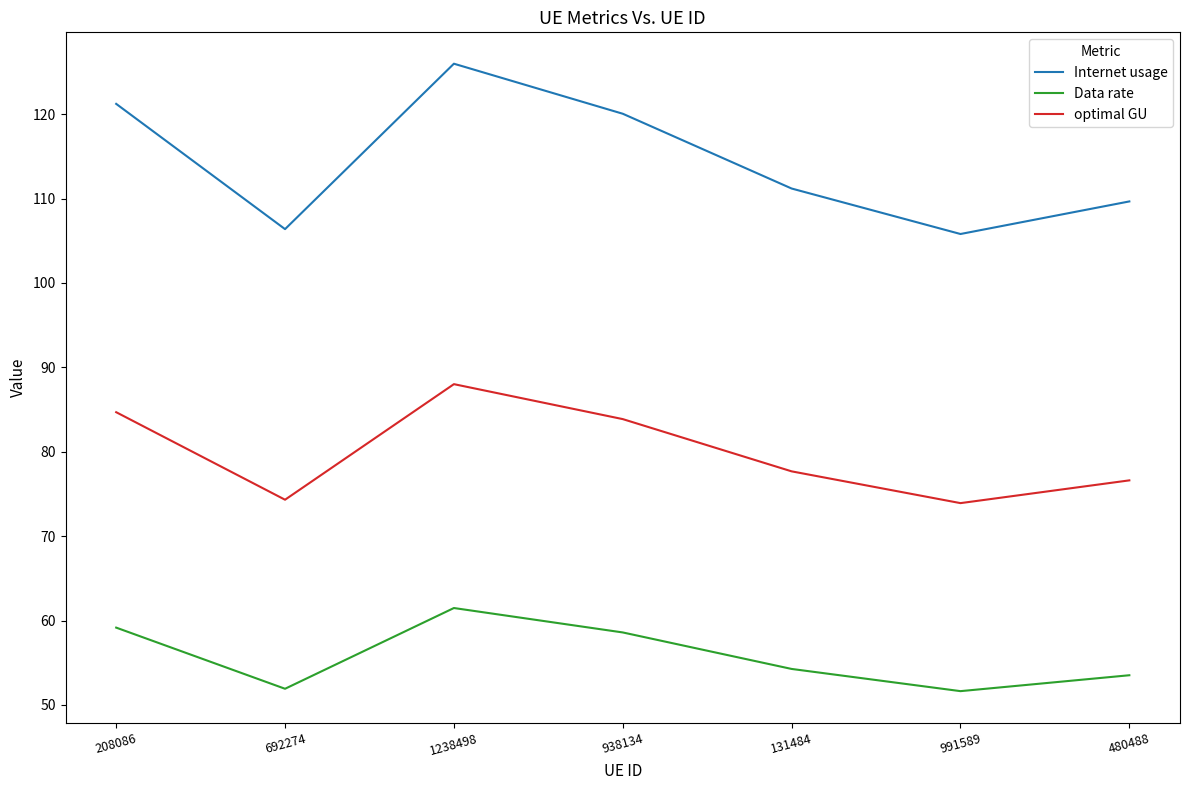

The optimal GU series shows 88.0 at 1238498. True or false?

True